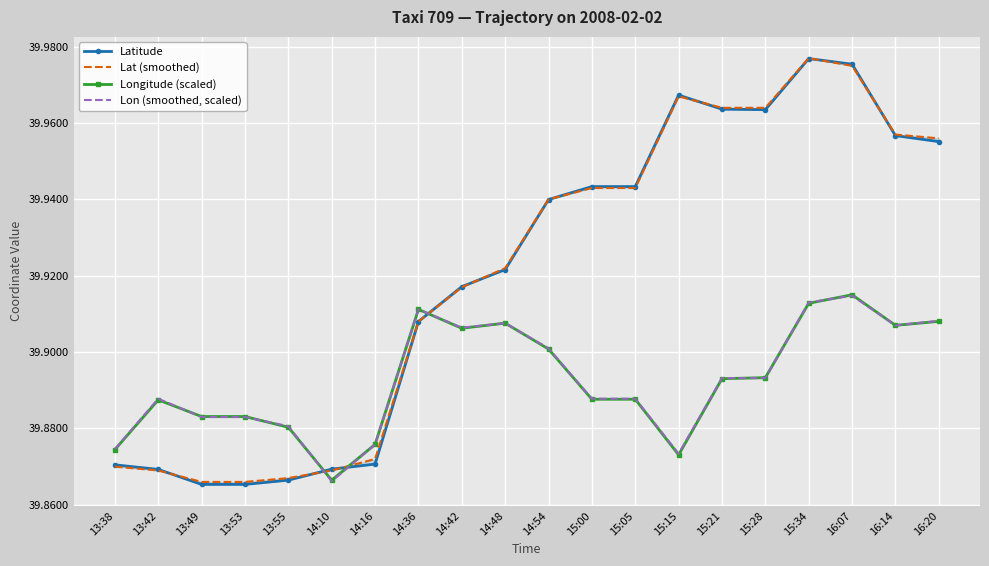

True or false: Latitude and Lon (smoothed, scaled) intersect in this chart.

True